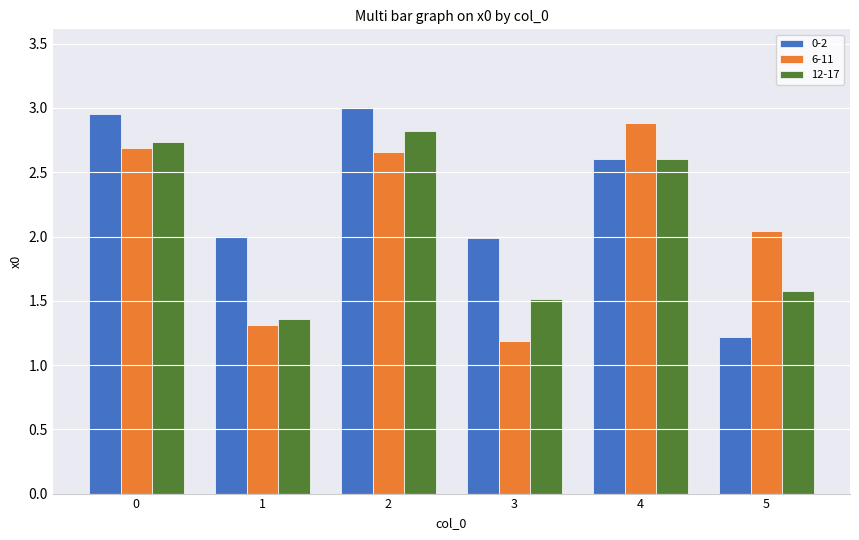

The value of 12-17 at 4 is 2.6. True or false?

True